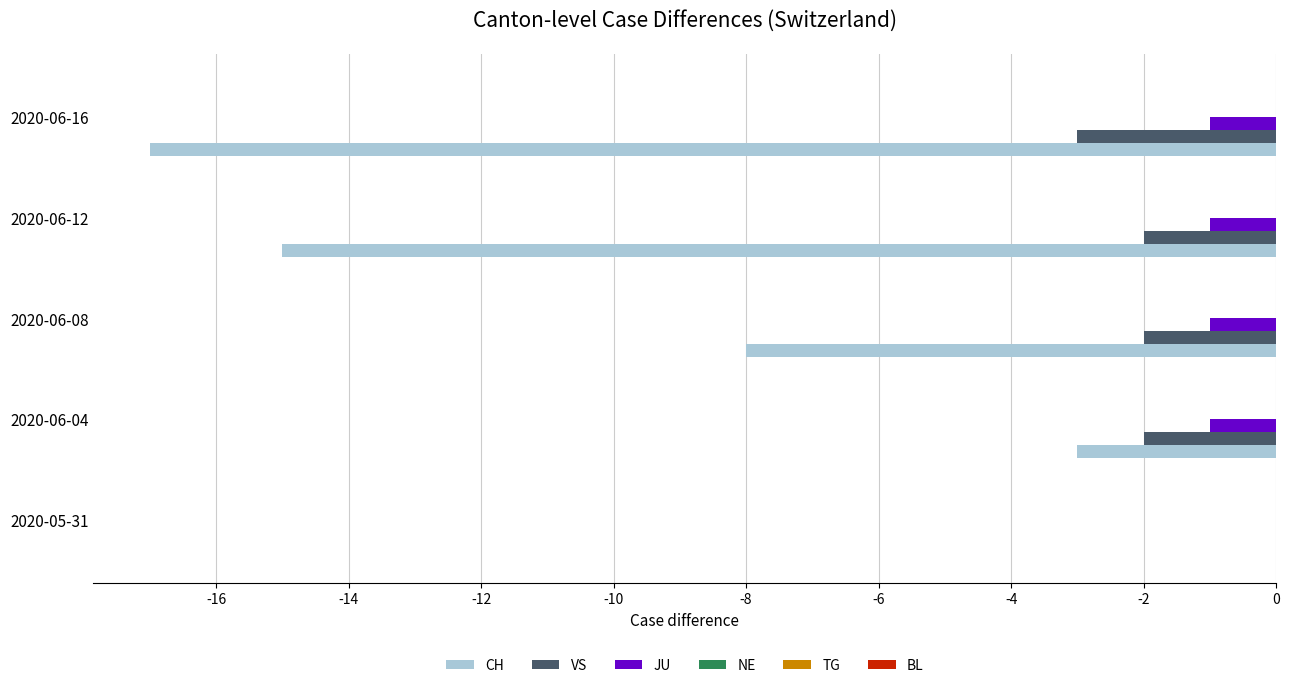

The value of VS at 2020-06-04 is 0. True or false?

False